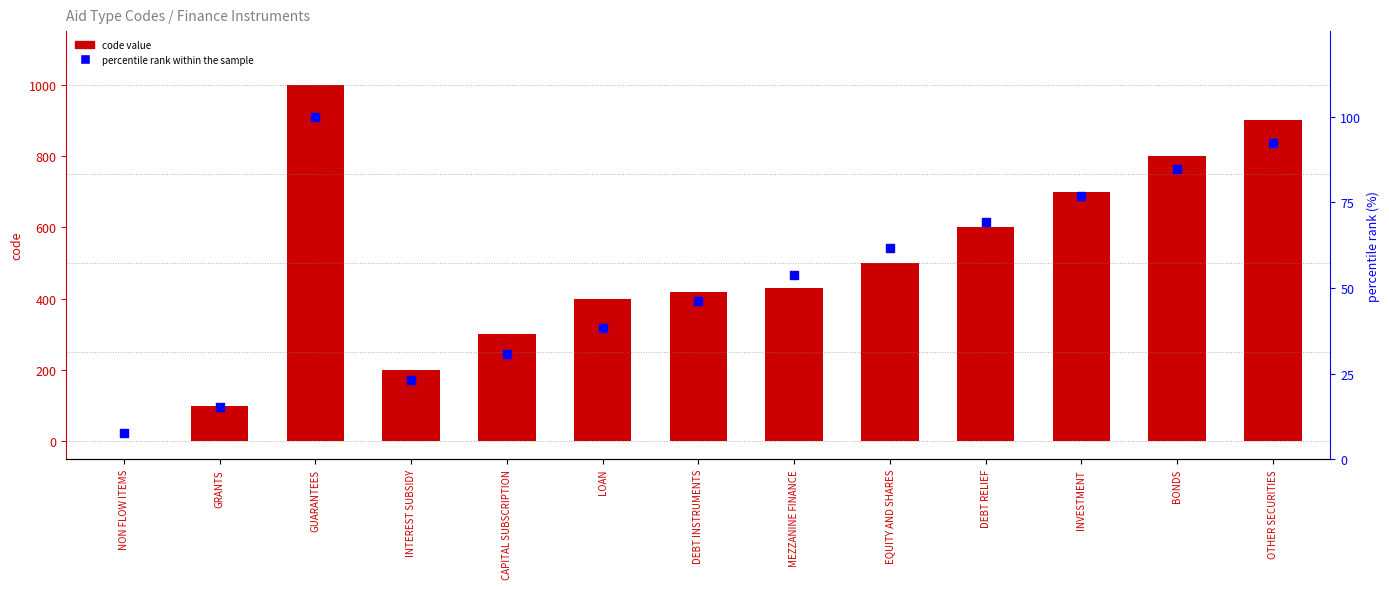

What are all the series names shown in the legend?

code value, percentile rank within the sample